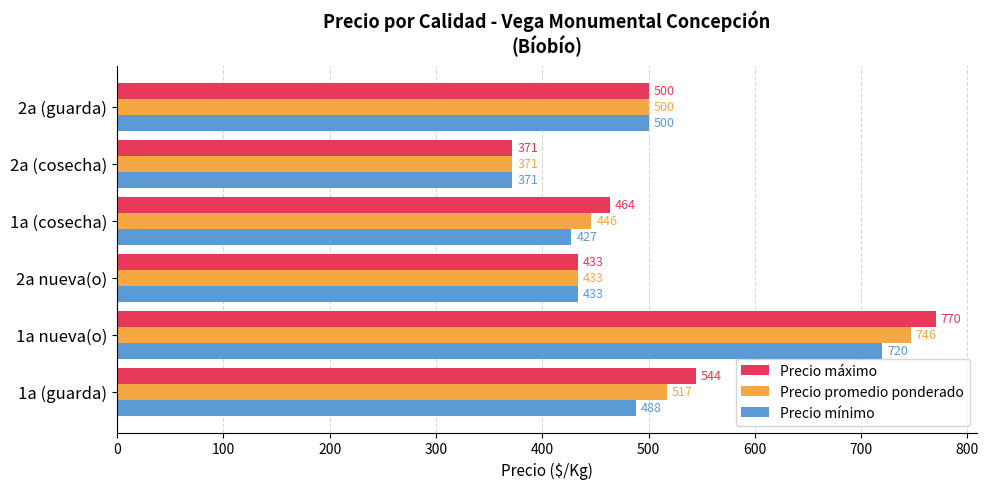

Which category has the highest value in the Precio mínimo series?

1a nueva(o)